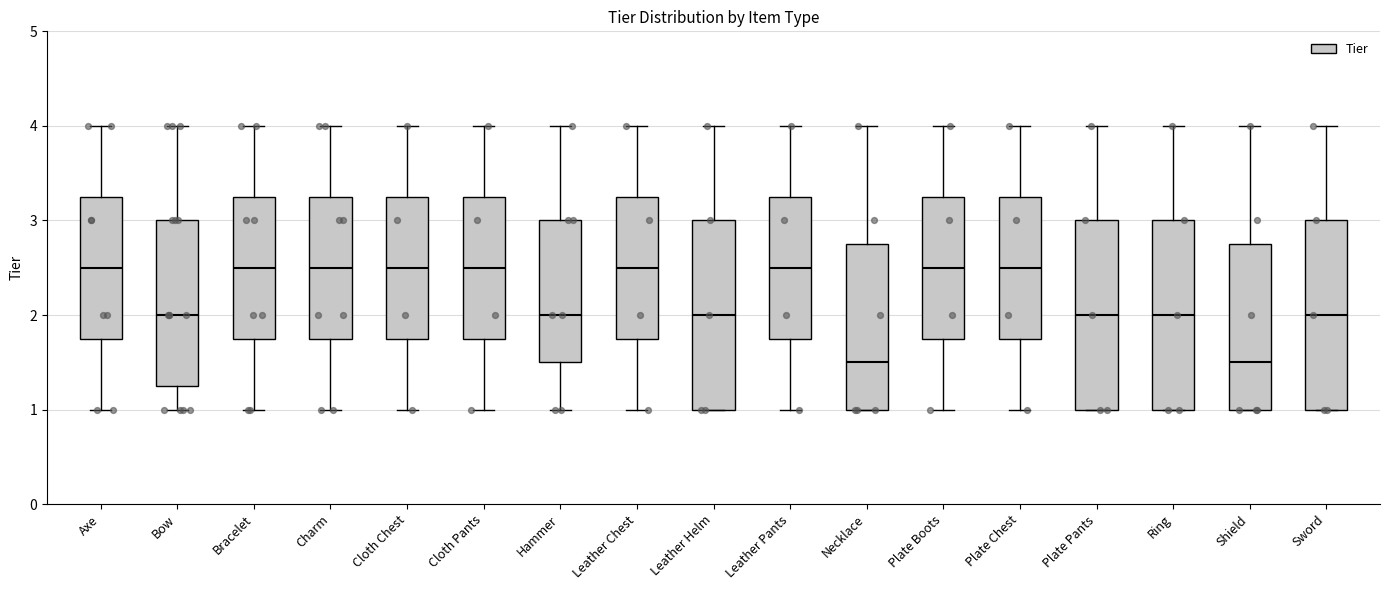

Where does the median line of the box for Axe sit on the y-axis? The values are not printed on the chart, so give them approximately, as read against the axis.

2.5